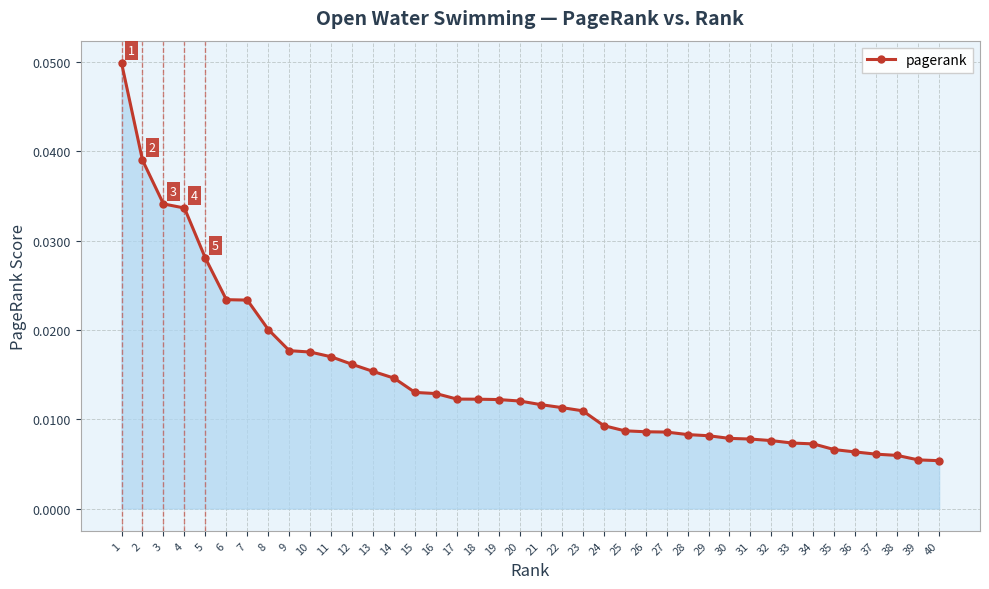

Count the values in the range 0 to 1.

40